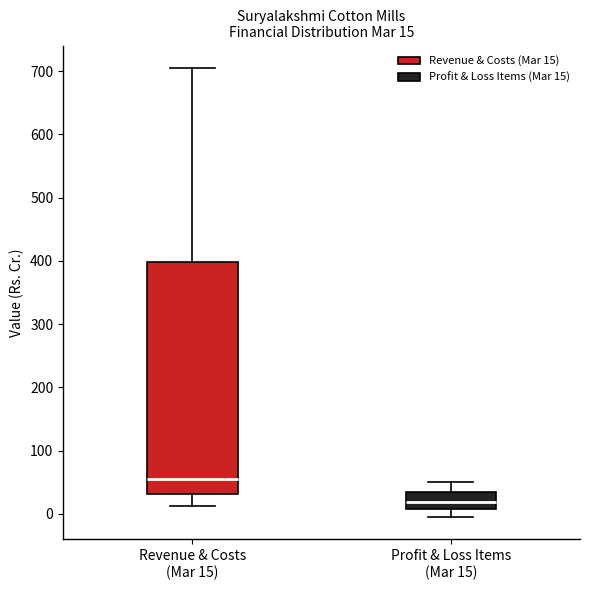

Which box is the tallest, from its lower edge to its upper edge?

Revenue & Costs (Mar 15)